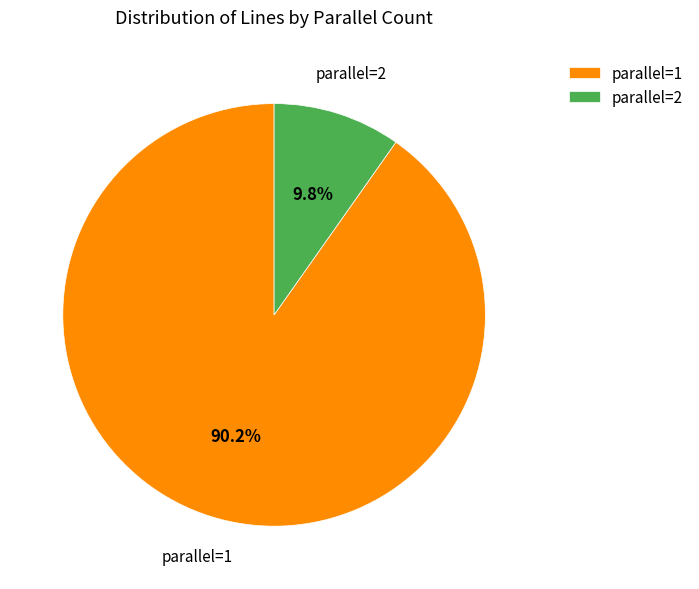

Which has a higher value, parallel=2 or parallel=1?

parallel=1